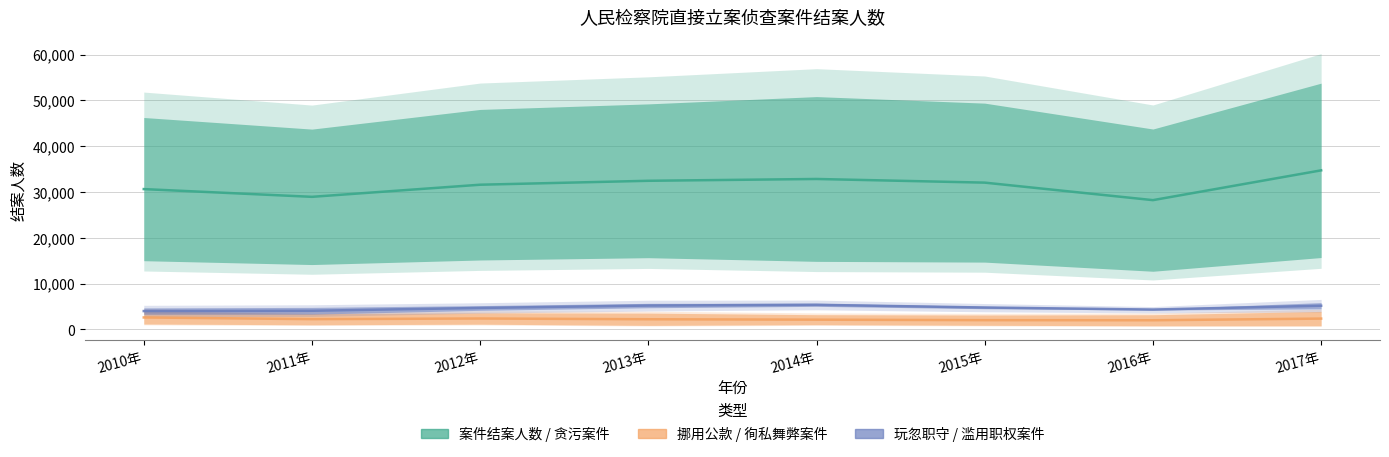

What are all the series names shown in the legend?

案件结案人数, 挪用公款案件结案人数, 玩忽职守案件结案人数